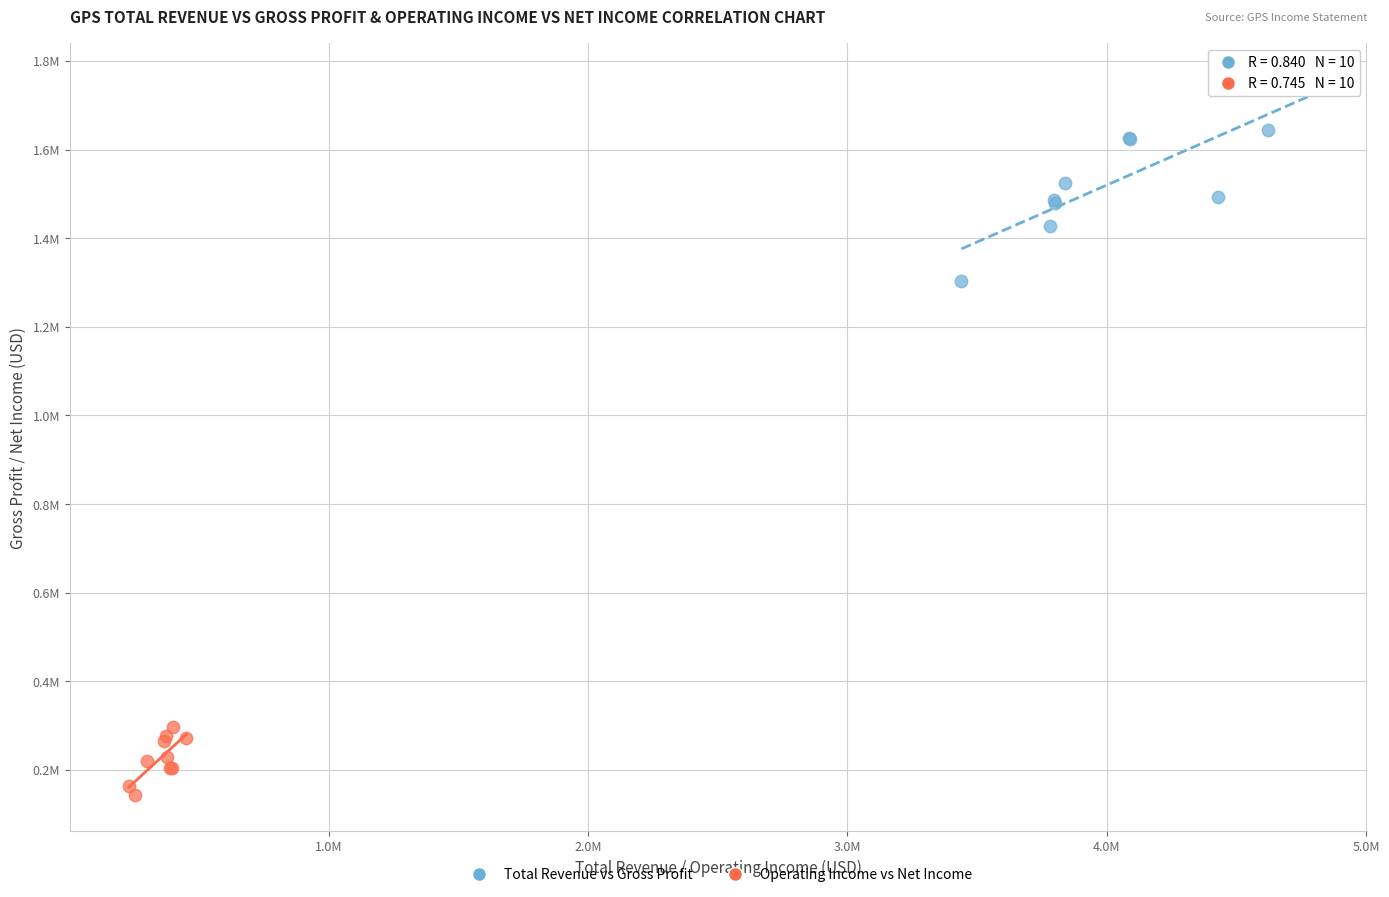

What are all the series names shown in the legend?

Total Revenue vs Gross Profit, Operating Income vs Net Income